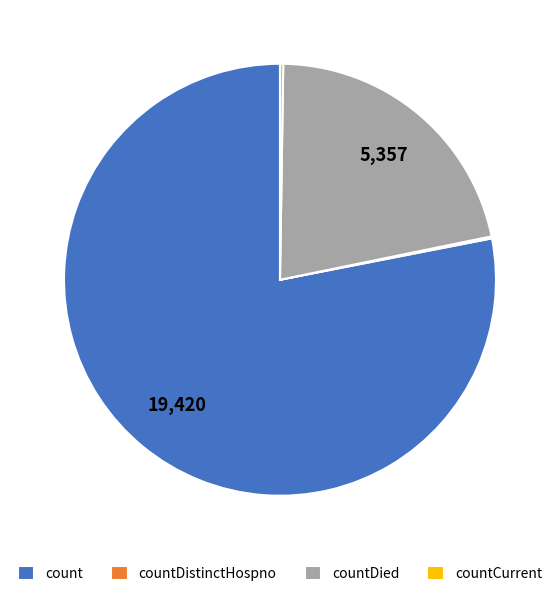

The count slice represents 65% of the pie. True or false?

False